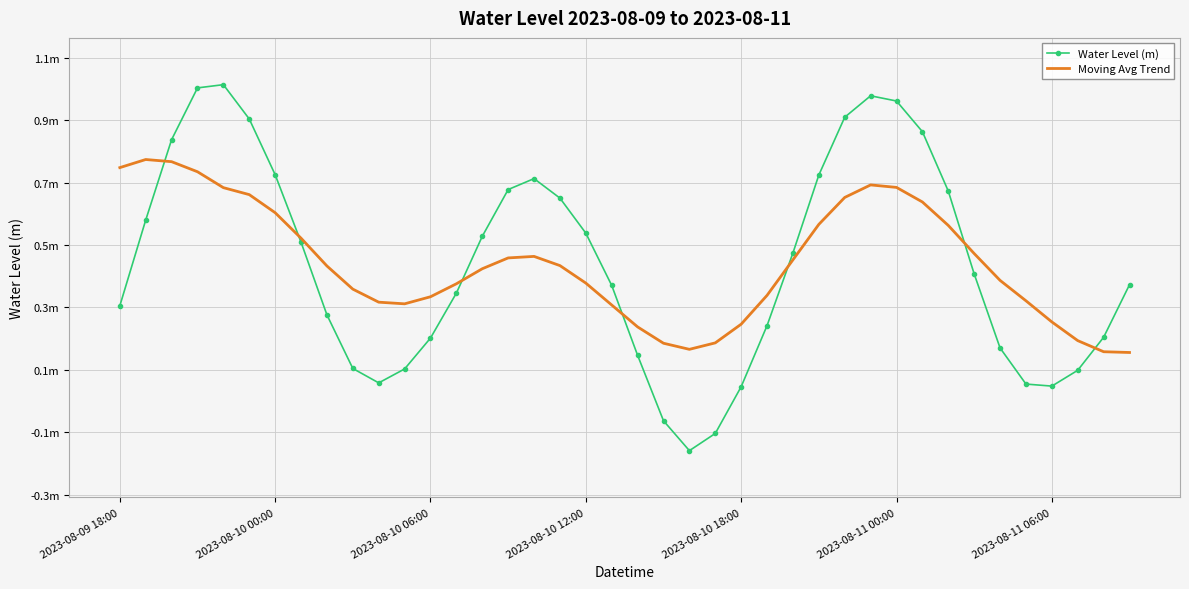

What is the sum of all Water Level (m) values?

17.5